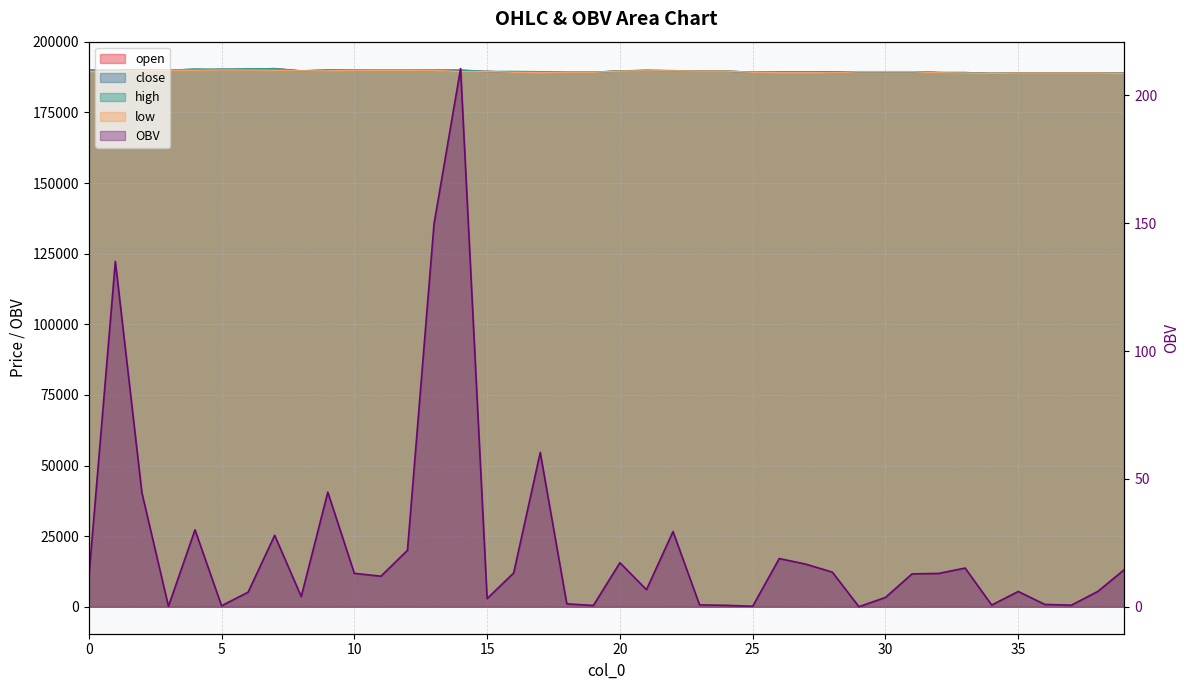

What is the average value of the high series?

189582.5